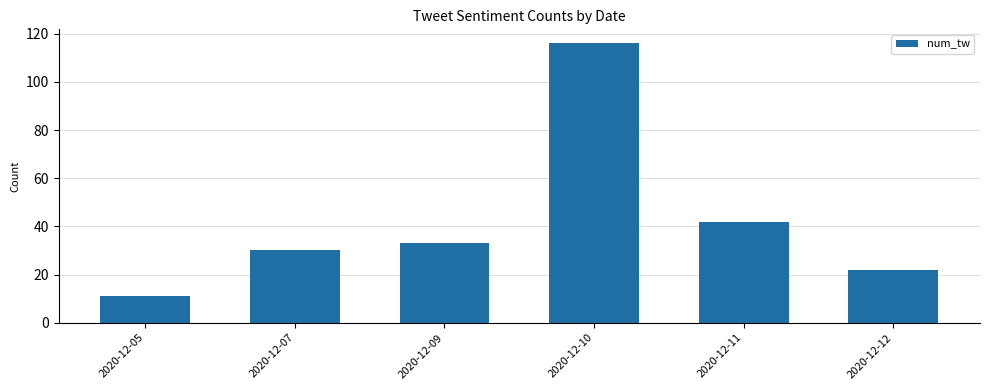

How many series are shown in this chart?

1